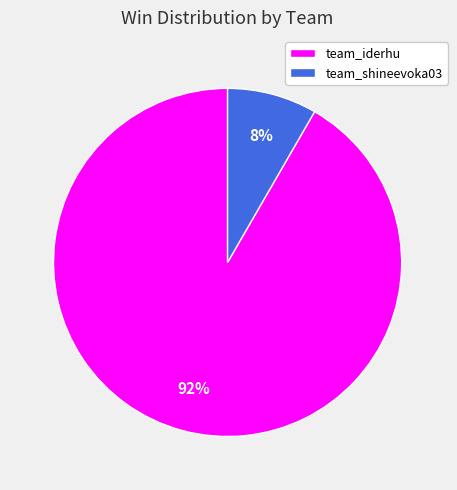

To the nearest percent, what is the average slice percentage?

50%